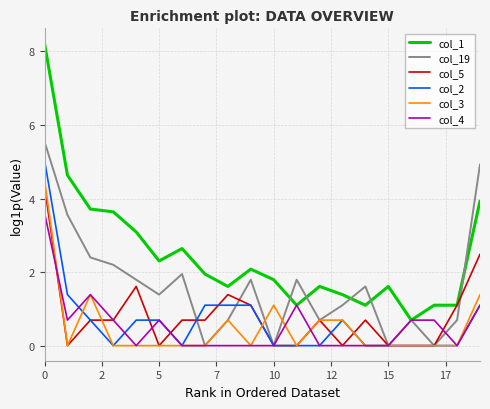

Which series has the largest total across all categories?

col_1